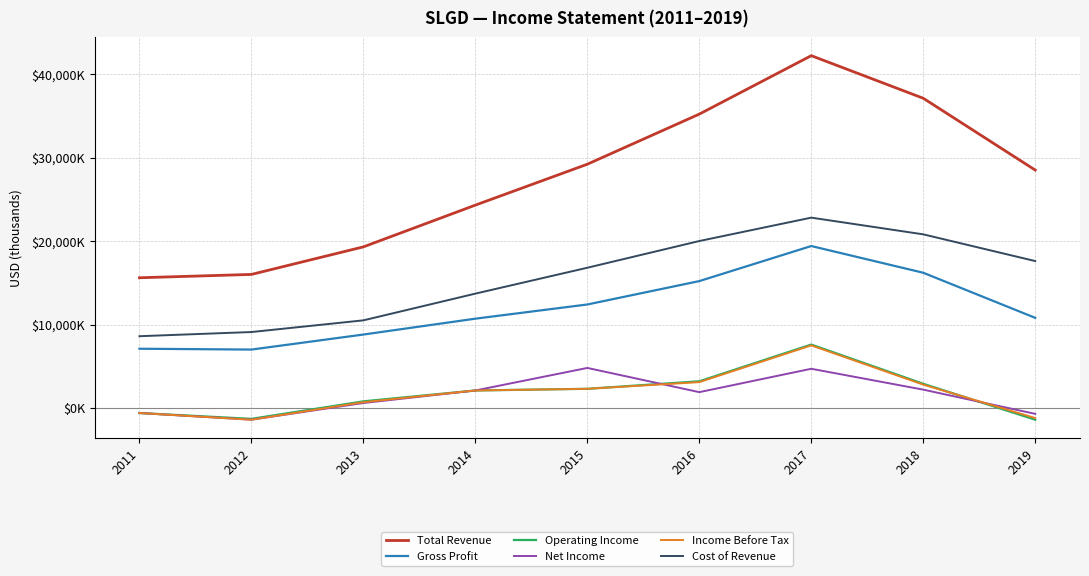

Is this an area chart (filled region under the line)?

No